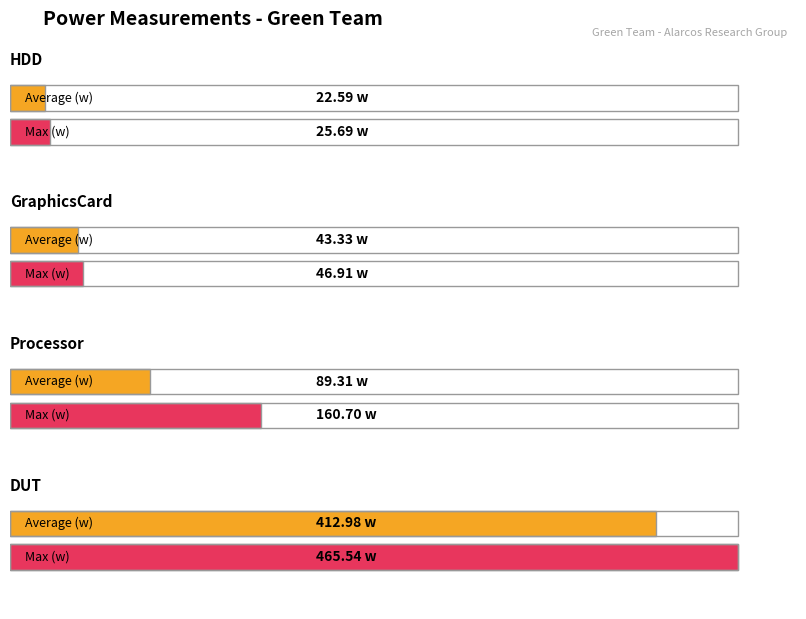

What position from the left is HDD?

1